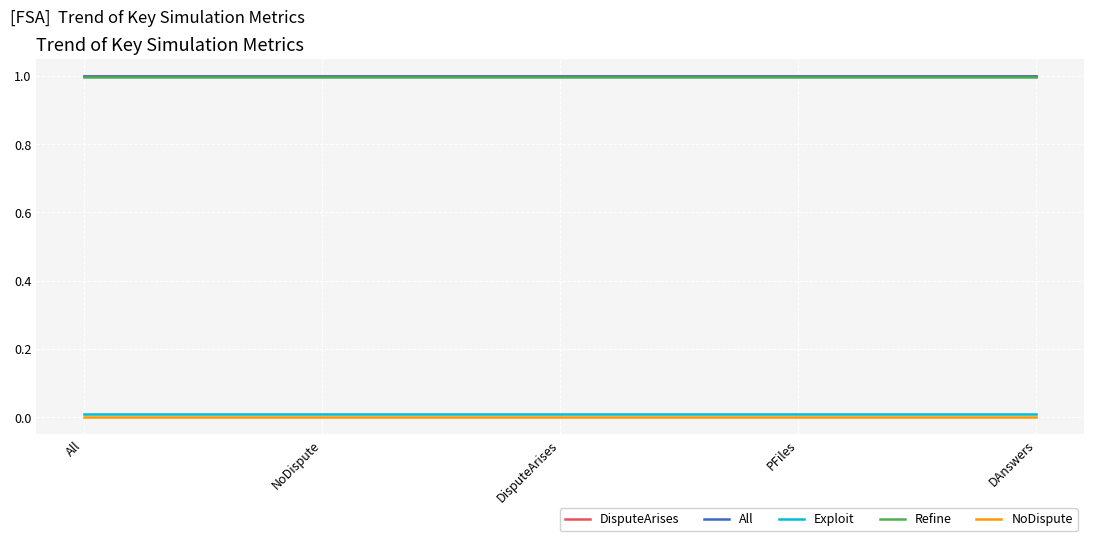

What value does the All series have at NoDispute?

1.0